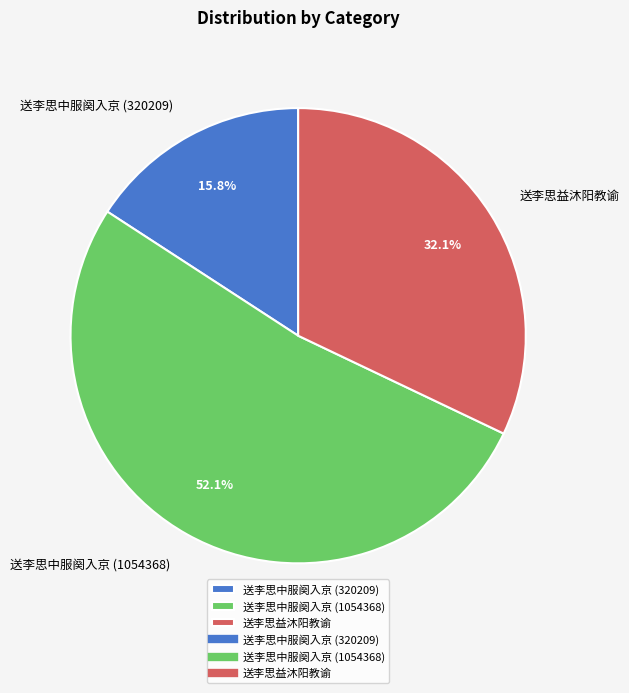

To the nearest percent, what is the combined percentage of 送李思益沐阳教谕 and 送李思中服阕入京 (320209)?

48%